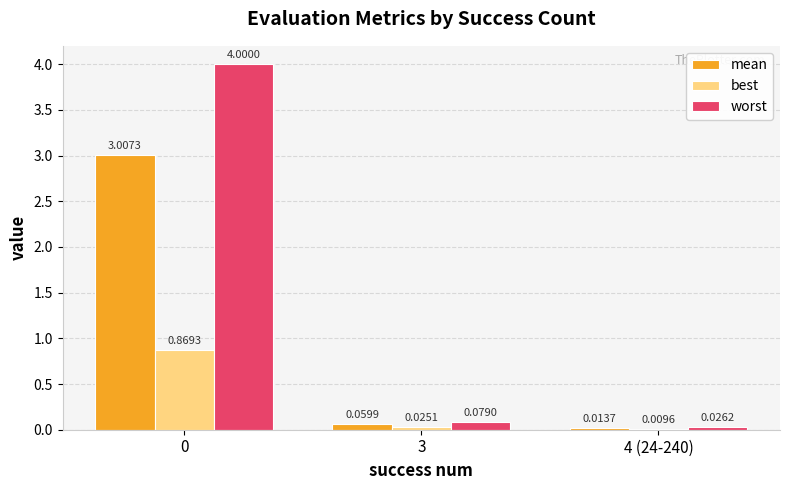

What is the sum of all worst values?

4.1